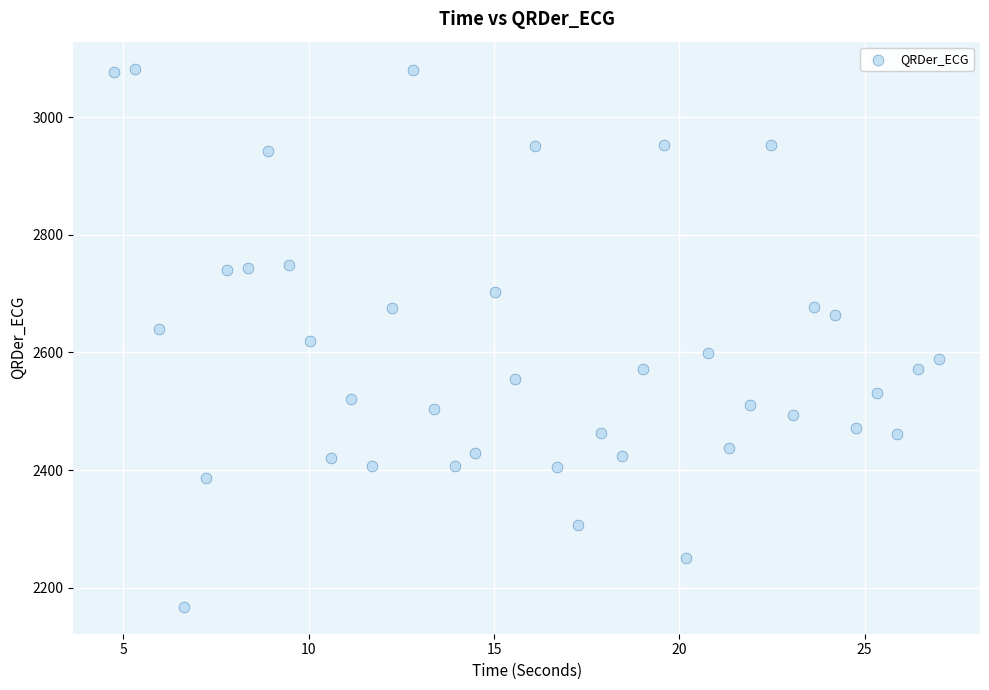

What is the range of Y values (max minus min)?

915.6